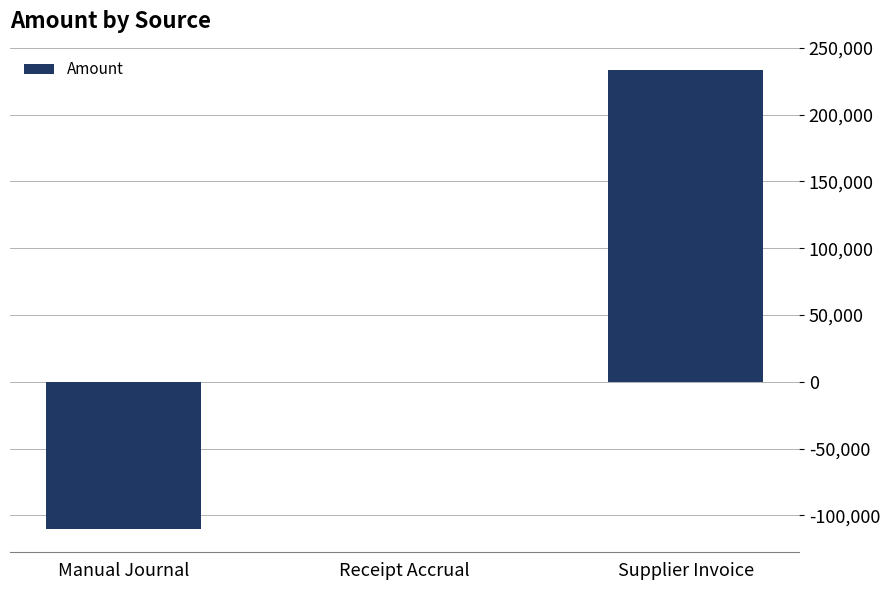

True or false: the data shows -110466.5 at Manual Journal.

True